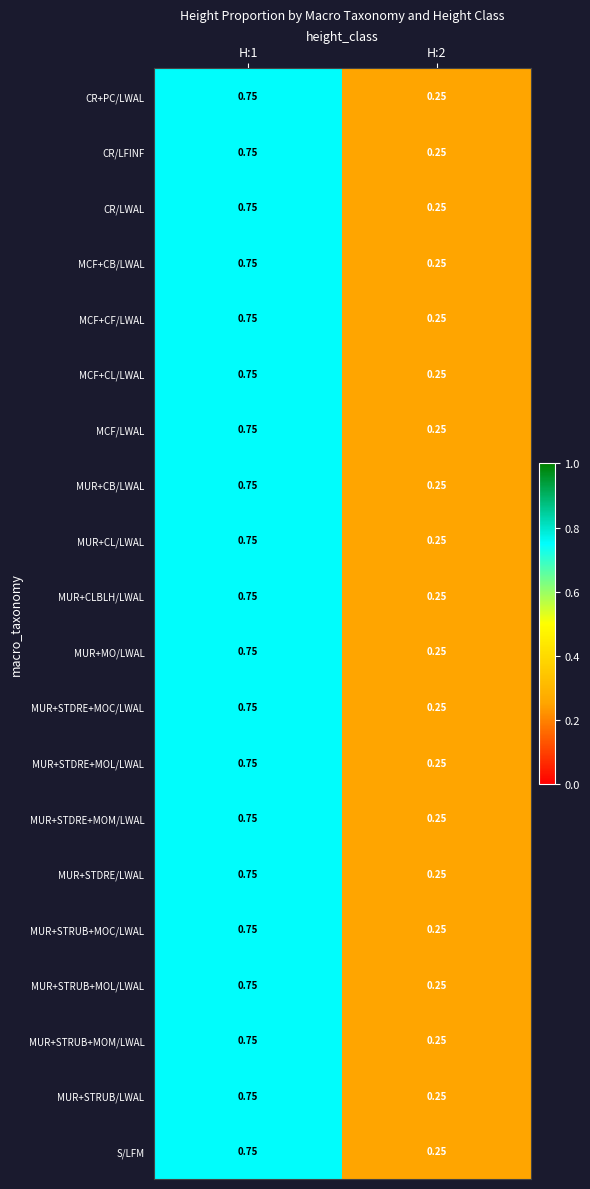

Is the value of MUR+STDRE+MOL/LWAL at H:1 greater than the value of S/LFM at H:2?

Yes